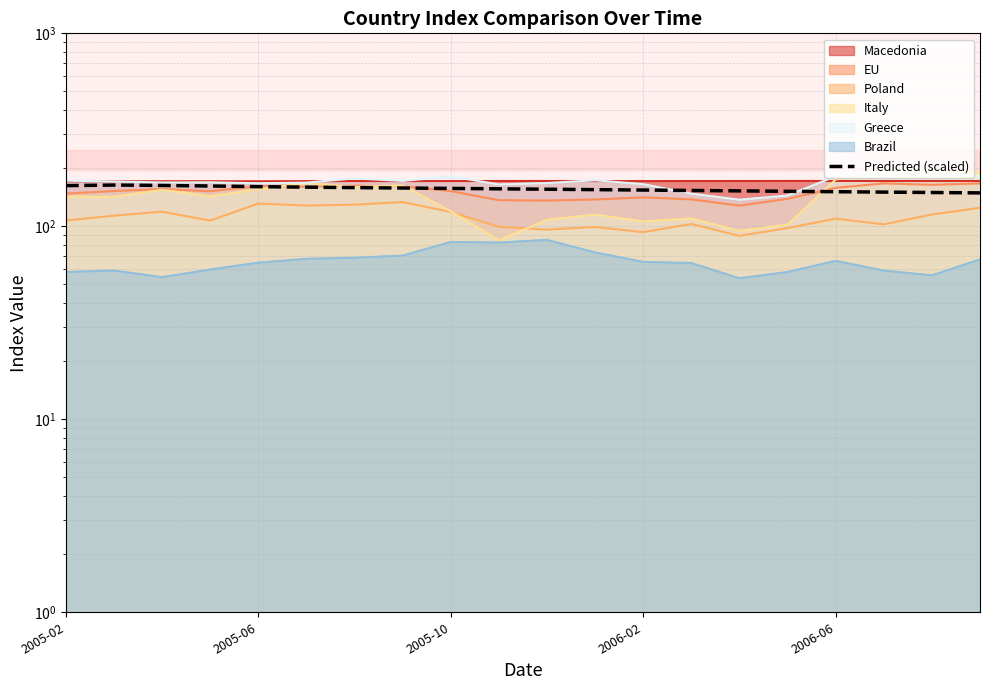

Where is the first local maximum?

2005-06